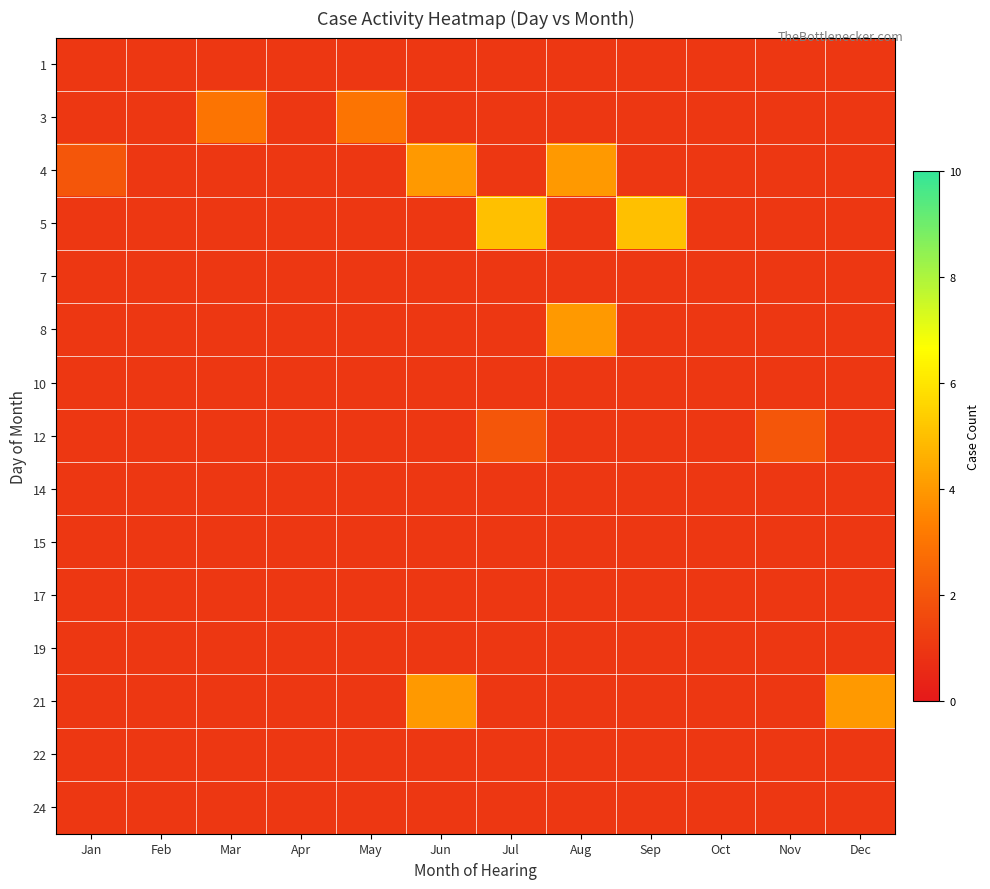

Reading left to right, what are all the values shown in this chart?

1: Jan=1	Feb=1	Mar=1	Apr=1	May=1	Jun=1	Jul=1	Aug=1	Sep=1	Oct=1	Nov=1	Dec=1
3: Jan=1	Feb=1	Mar=3	Apr=1	May=3	Jun=1	Jul=1	Aug=1	Sep=1	Oct=1	Nov=1	Dec=1
4: Jan=2	Feb=1	Mar=1	Apr=1	May=1	Jun=4	Jul=1	Aug=4	Sep=1	Oct=1	Nov=1	Dec=1
5: Jan=1	Feb=1	Mar=1	Apr=1	May=1	Jun=1	Jul=5	Aug=1	Sep=5	Oct=1	Nov=1	Dec=1
7: Jan=1	Feb=1	Mar=1	Apr=1	May=1	Jun=1	Jul=1	Aug=1	Sep=1	Oct=1	Nov=1	Dec=1
8: Jan=1	Feb=1	Mar=1	Apr=1	May=1	Jun=1	Jul=1	Aug=4	Sep=1	Oct=1	Nov=1	Dec=1
10: Jan=1	Feb=1	Mar=1	Apr=1	May=1	Jun=1	Jul=1	Aug=1	Sep=1	Oct=1	Nov=1	Dec=1
12: Jan=1	Feb=1	Mar=1	Apr=1	May=1	Jun=1	Jul=2	Aug=1	Sep=1	Oct=1	Nov=2	Dec=1
14: Jan=1	Feb=1	Mar=1	Apr=1	May=1	Jun=1	Jul=1	Aug=1	Sep=1	Oct=1	Nov=1	Dec=1
15: Jan=1	Feb=1	Mar=1	Apr=1	May=1	Jun=1	Jul=1	Aug=1	Sep=1	Oct=1	Nov=1	Dec=1
17: Jan=1	Feb=1	Mar=1	Apr=1	May=1	Jun=1	Jul=1	Aug=1	Sep=1	Oct=1	Nov=1	Dec=1
19: Jan=1	Feb=1	Mar=1	Apr=1	May=1	Jun=1	Jul=1	Aug=1	Sep=1	Oct=1	Nov=1	Dec=1
21: Jan=1	Feb=1	Mar=1	Apr=1	May=1	Jun=4	Jul=1	Aug=1	Sep=1	Oct=1	Nov=1	Dec=4
22: Jan=1	Feb=1	Mar=1	Apr=1	May=1	Jun=1	Jul=1	Aug=1	Sep=1	Oct=1	Nov=1	Dec=1
24: Jan=1	Feb=1	Mar=1	Apr=1	May=1	Jun=1	Jul=1	Aug=1	Sep=1	Oct=1	Nov=1	Dec=1